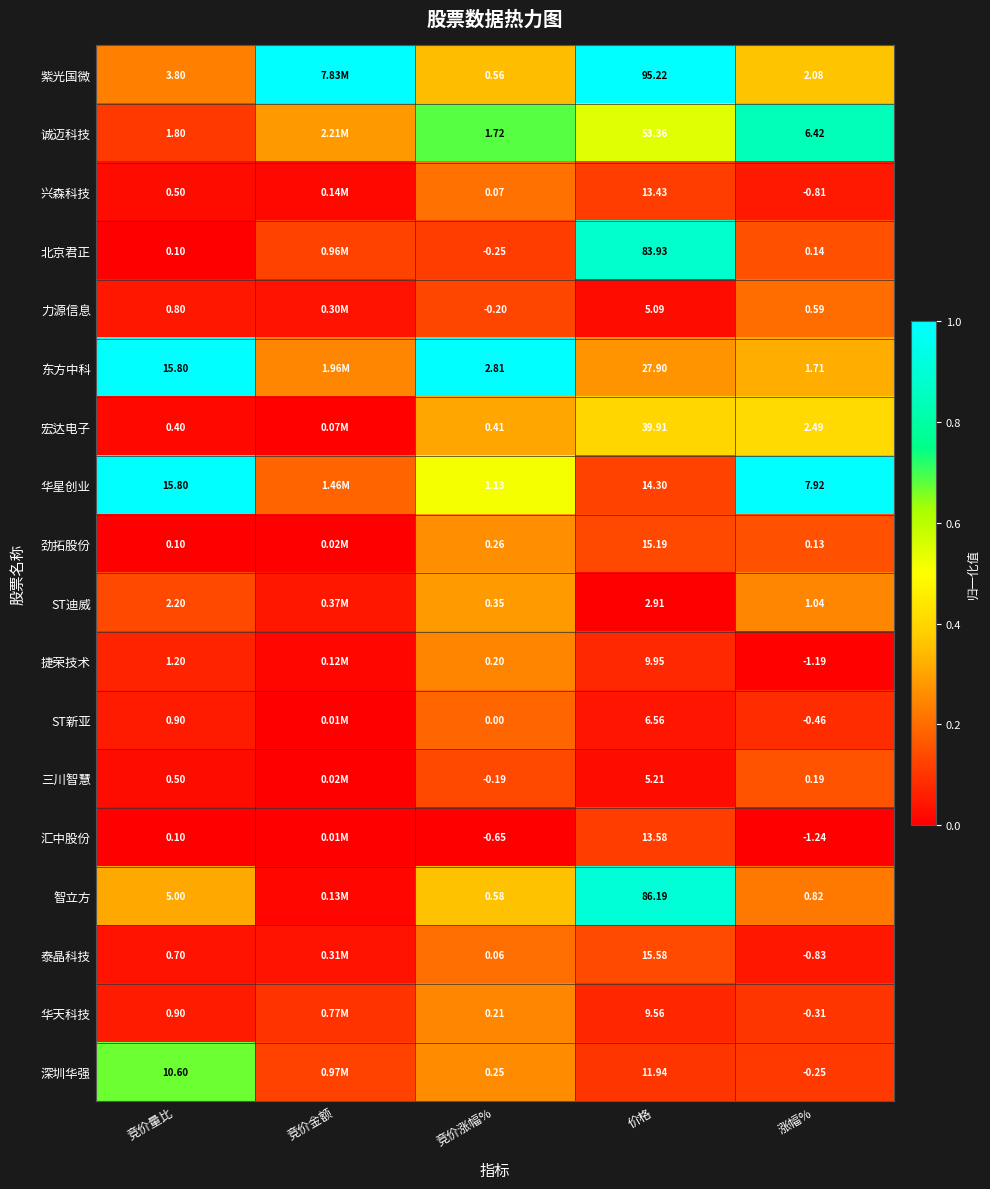

Is the value of 东方中科 at 竞价涨幅% greater than the value of 力源信息 at 竞价量比?

Yes